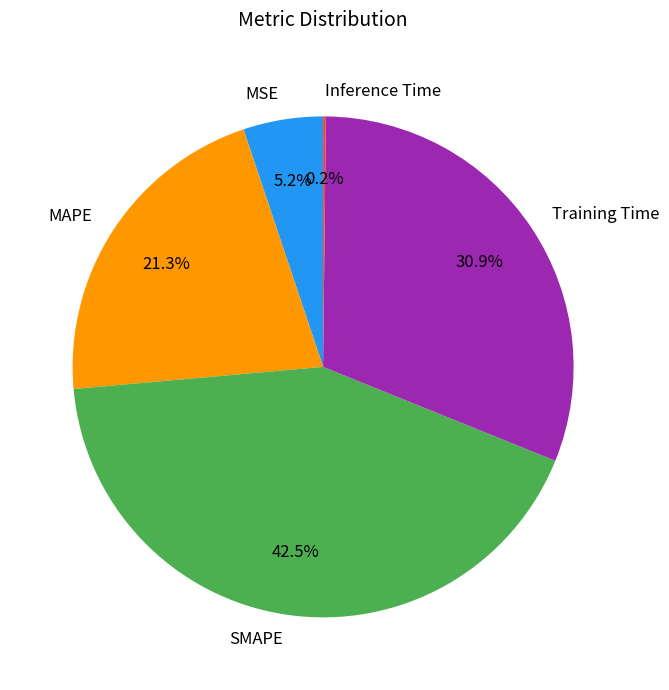

Does MSE account for over 50% of the chart?

No